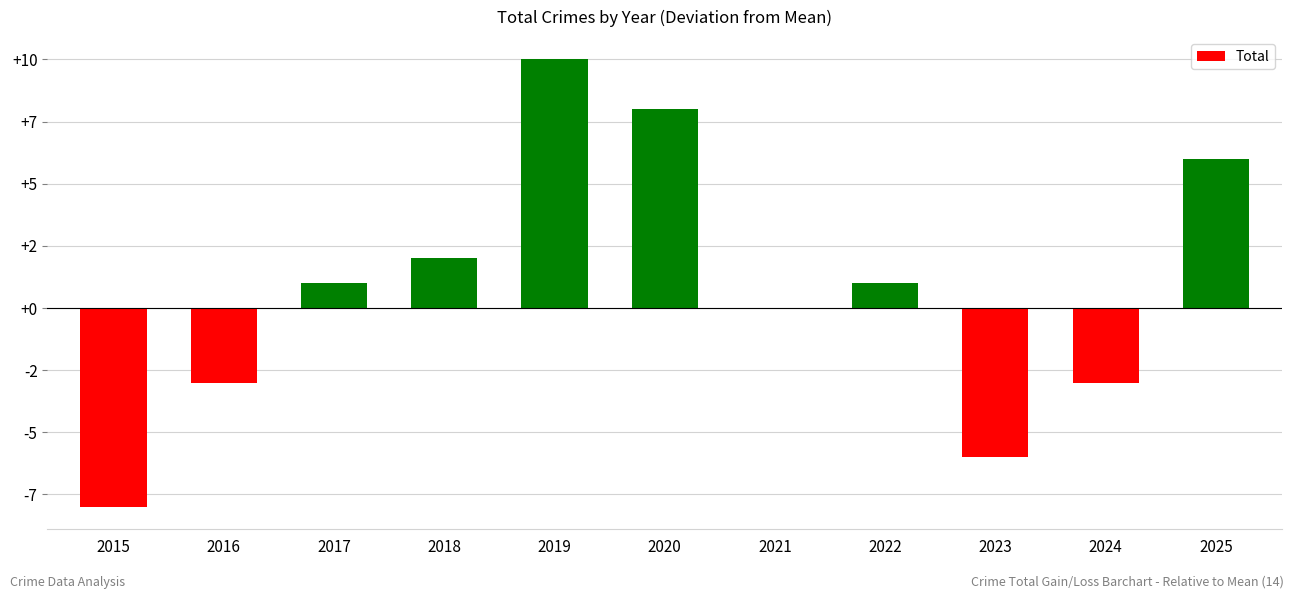

True or false: the data shows -4 at 2016.

False